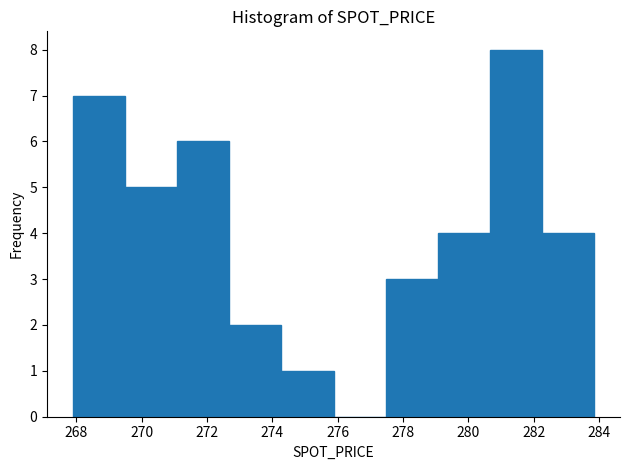

Reading left to right, list every bar in this chart as the range it spans on the x-axis followed by its height. Neither the bar edges nor the heights are printed on the chart, so give them approximately, as read against the axes.

268.0 to 269.4: 7
269.4 to 271.0: 5
271.0 to 272.6: 6
272.6 to 274.2: 2
274.2 to 275.8: 1
275.8 to 277.4: 0
277.4 to 279.0: 3
279.0 to 280.6: 4
280.6 to 282.2: 8
282.2 to 283.8: 4